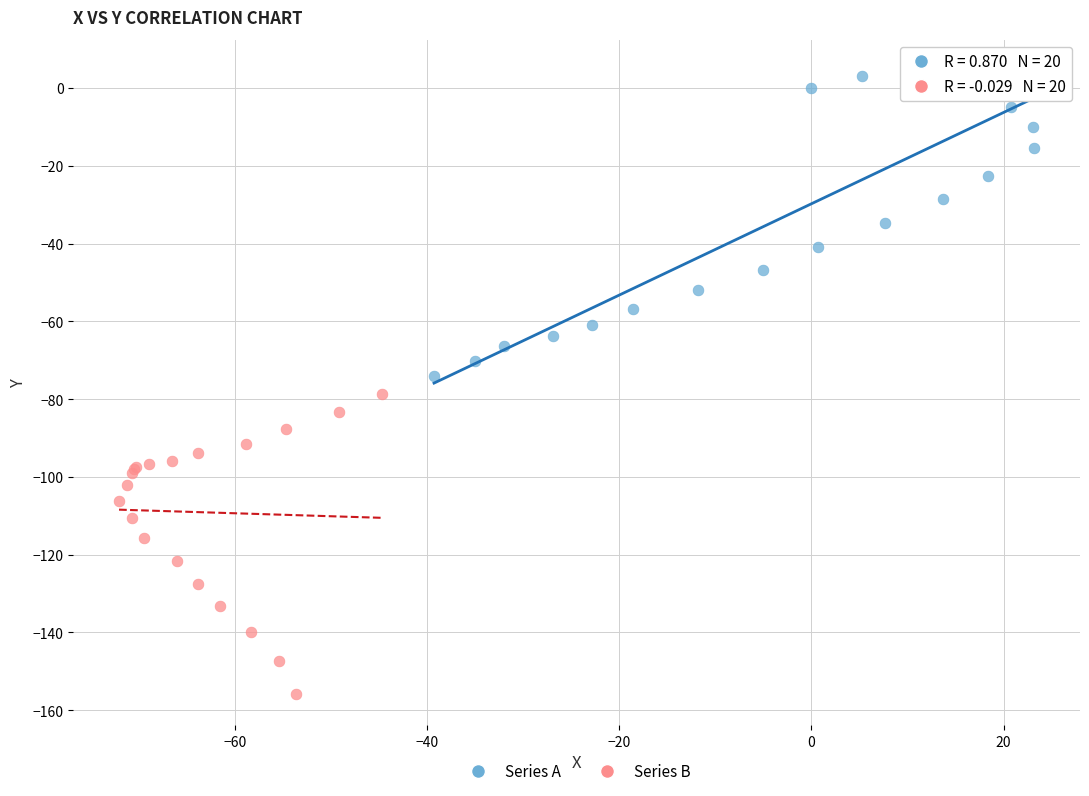

Which series reaches the maximum Y coordinate?

Series A